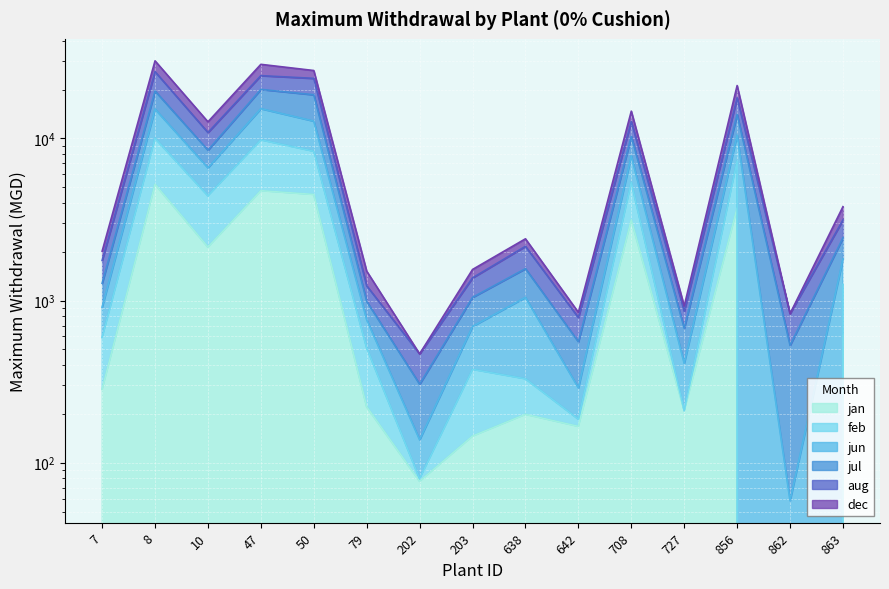

The value of aug at 8 is 14786.7. True or false?

False